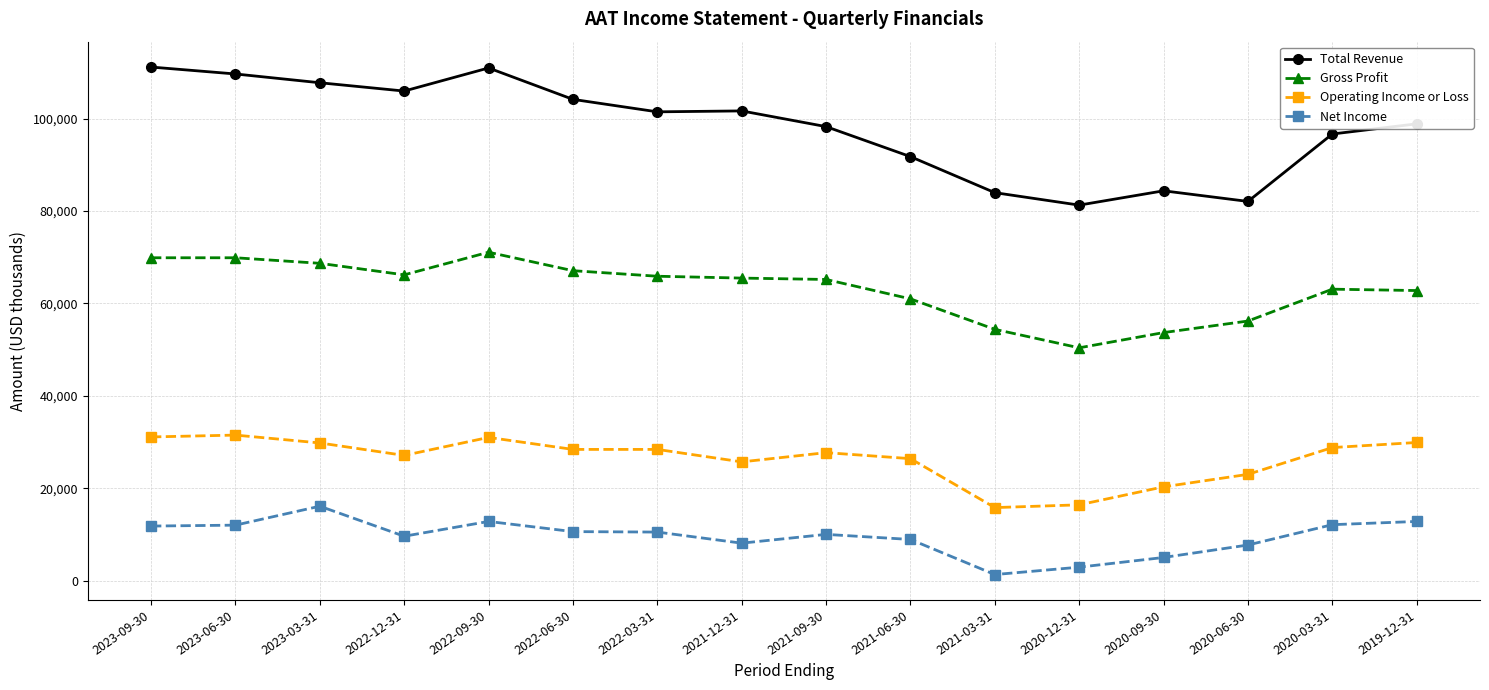

What is the difference between the Gross Profit values at 2022-12-31 and 2020-03-31?

3100